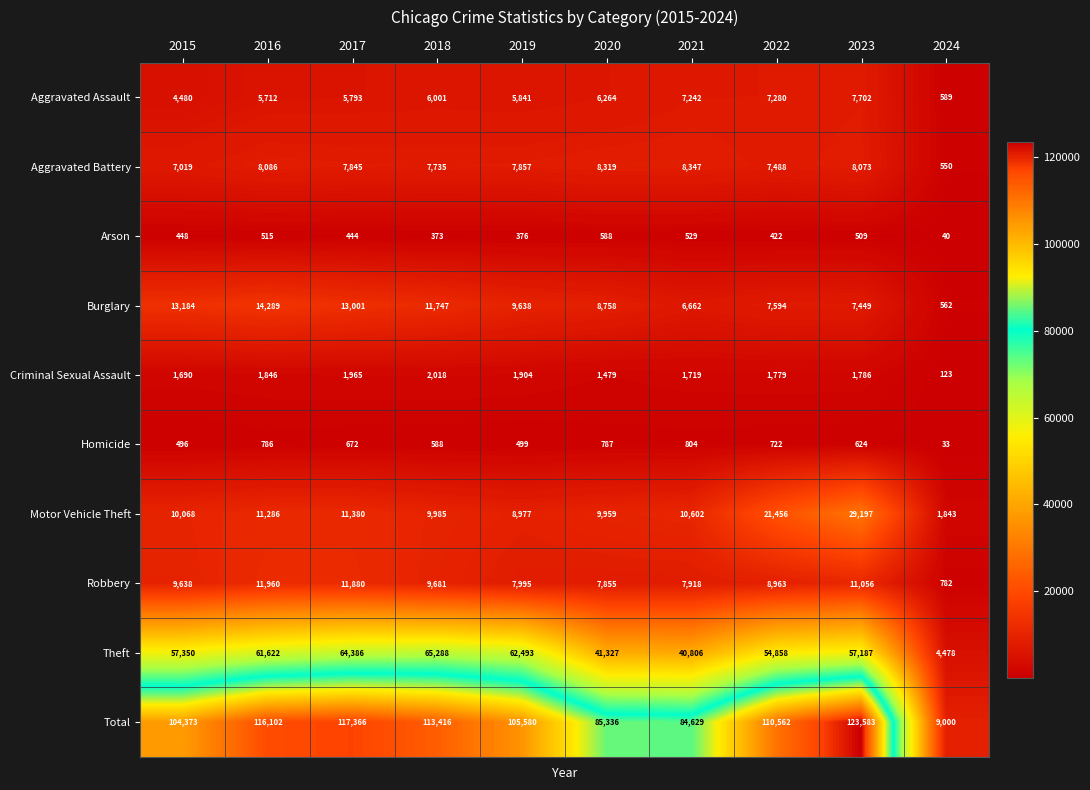

What is the difference between the highest and lowest values at 2021?

84100